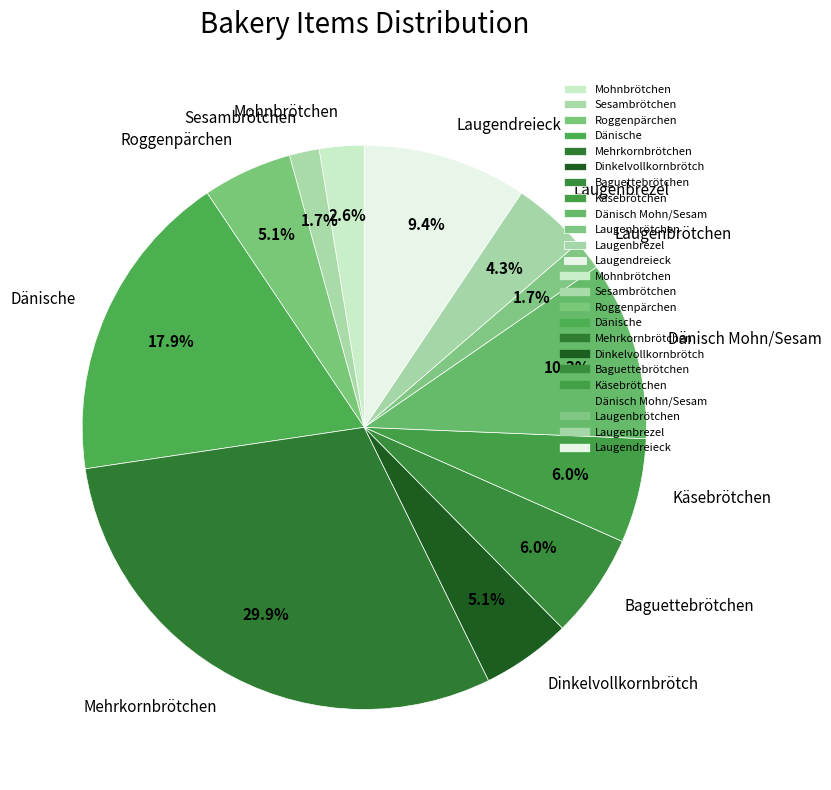

Between Dänisch Mohn/Sesam and Baguettebrötchen, which is larger?

Dänisch Mohn/Sesam